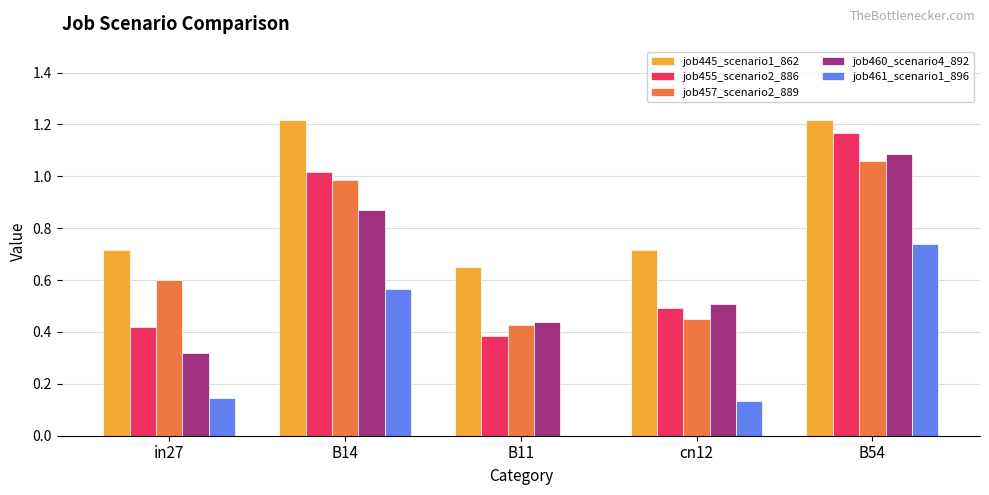

How many categories are shown in the chart?

5